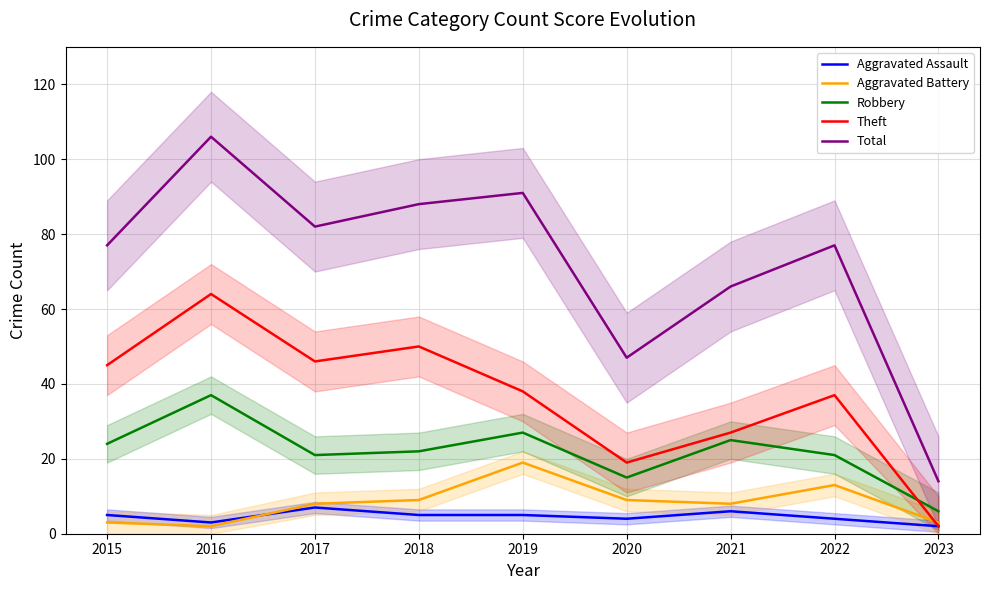

True or false: Theft and Aggravated Assault cross at least once.

False